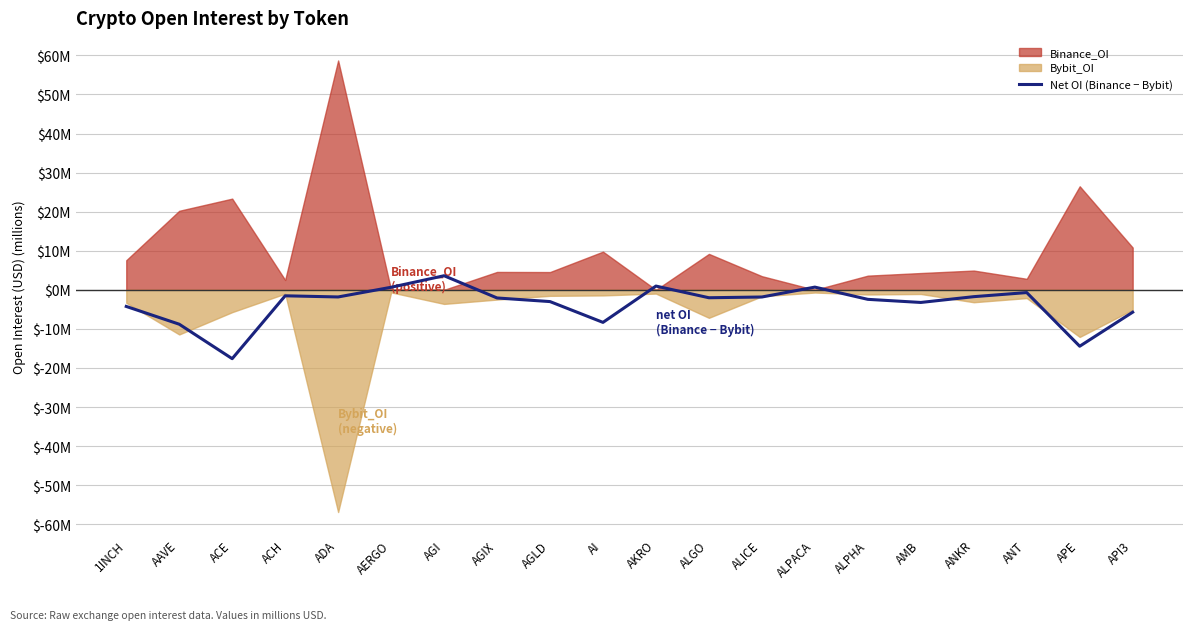

True or false: the data has more than 0 interior local peaks.

True